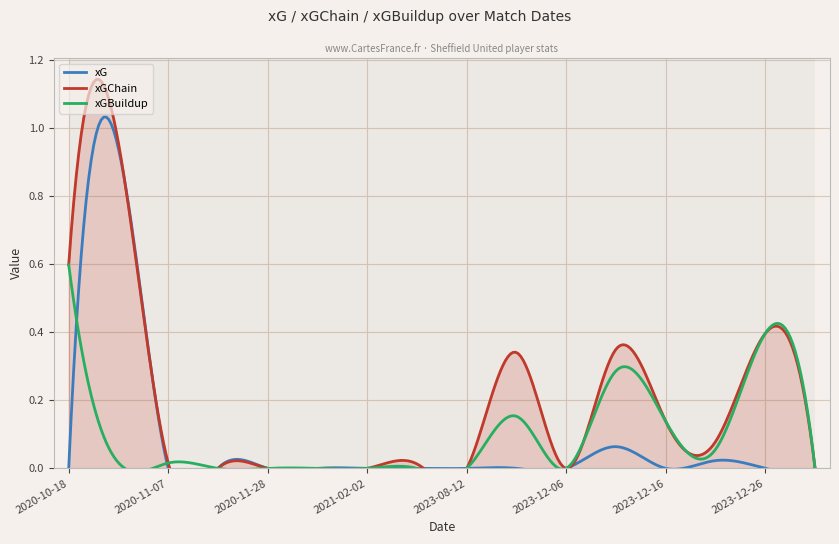

How many lines are shown in the chart?

3